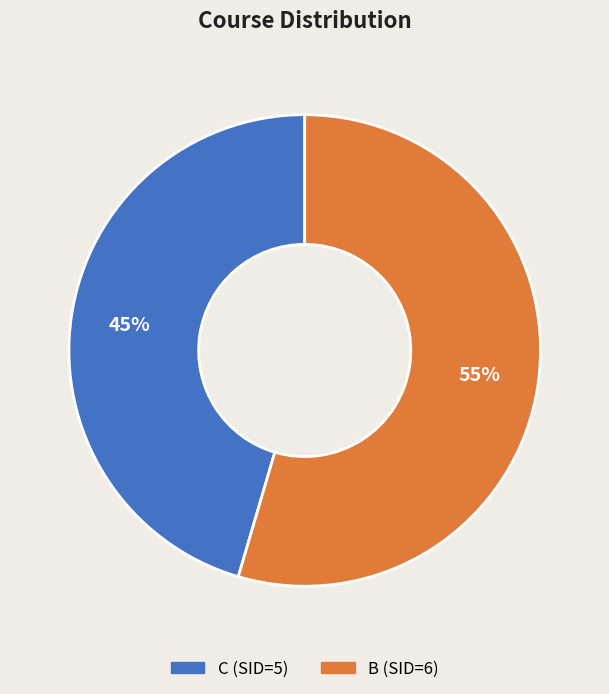

Which category has the smallest portion of the pie?

C